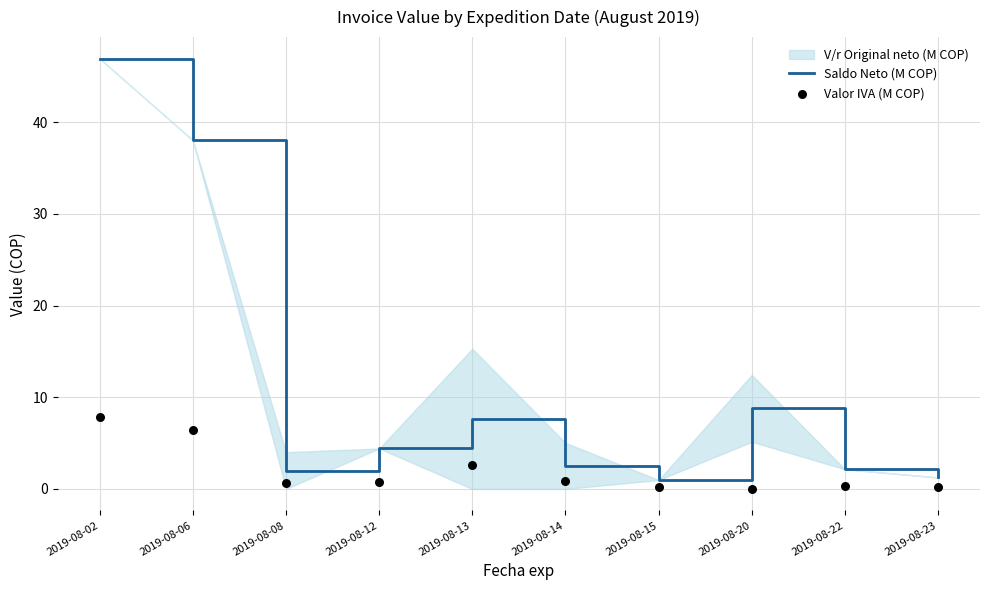

At how many categories does at least one series exceed 46?

1